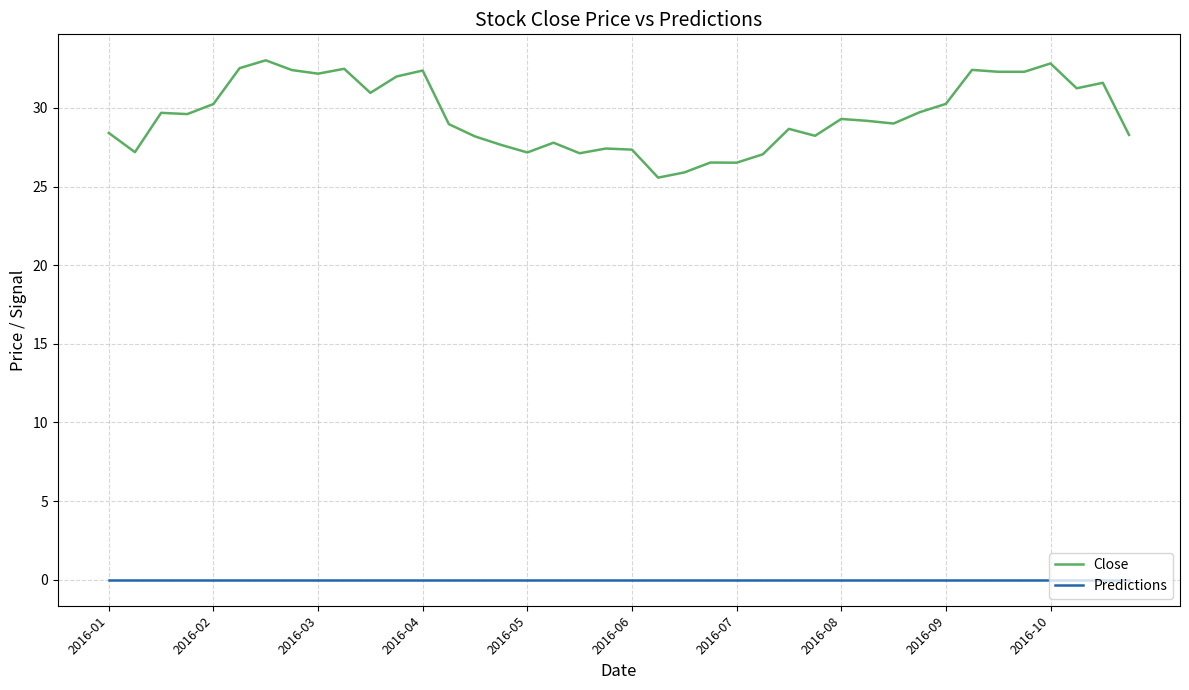

Which series has the widest spread of values?

Close